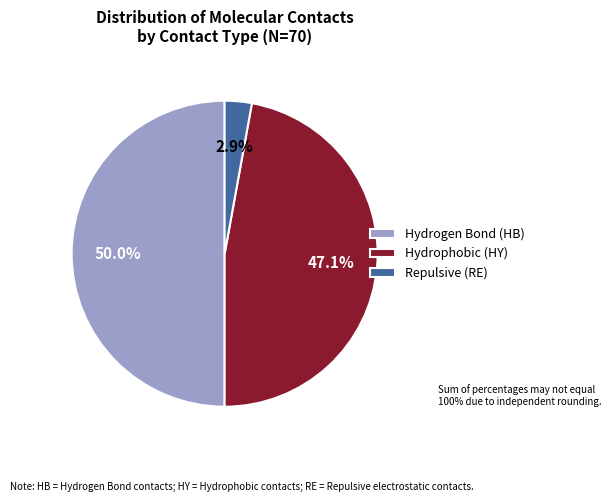

What is the ratio of the value at Hydrogen Bond (HB) to the value at Hydrophobic (HY)?

1.1